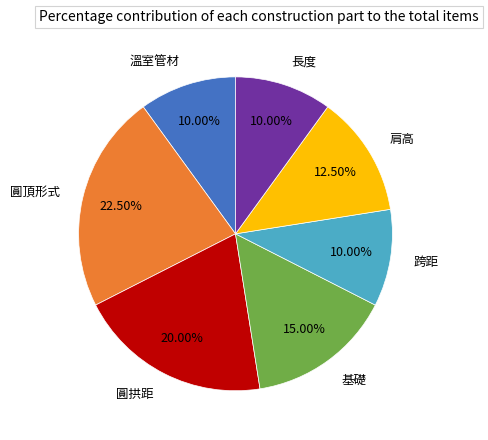

Which slice is the largest?

圓頂形式